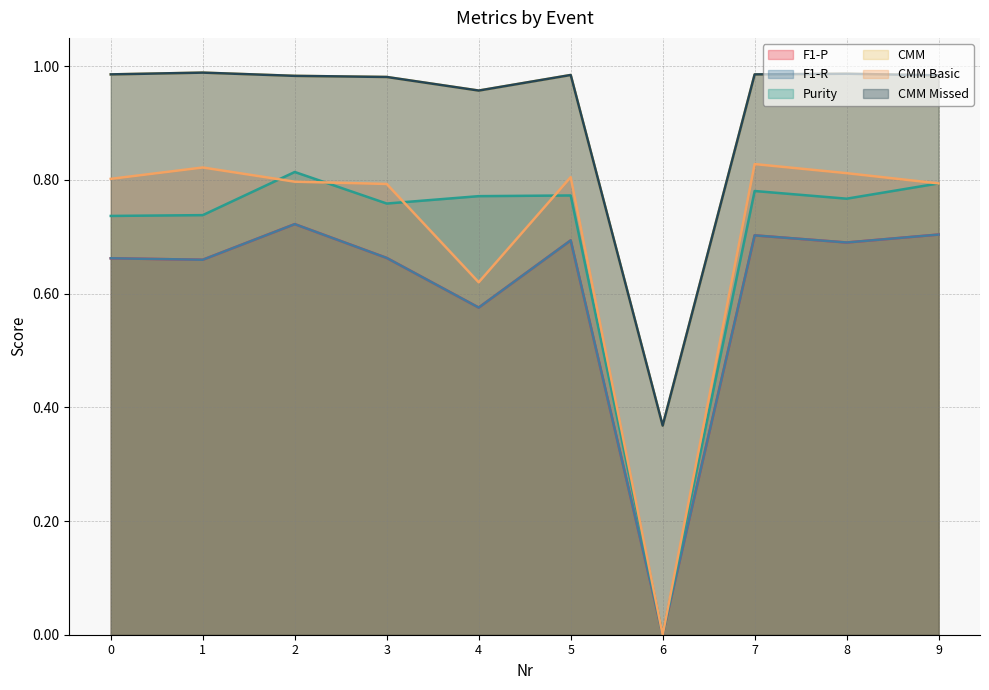

Rank the series by their maximum value, from lowest to highest.

F1-P, F1-R, Purity, CMM Basic, CMM, CMM Missed